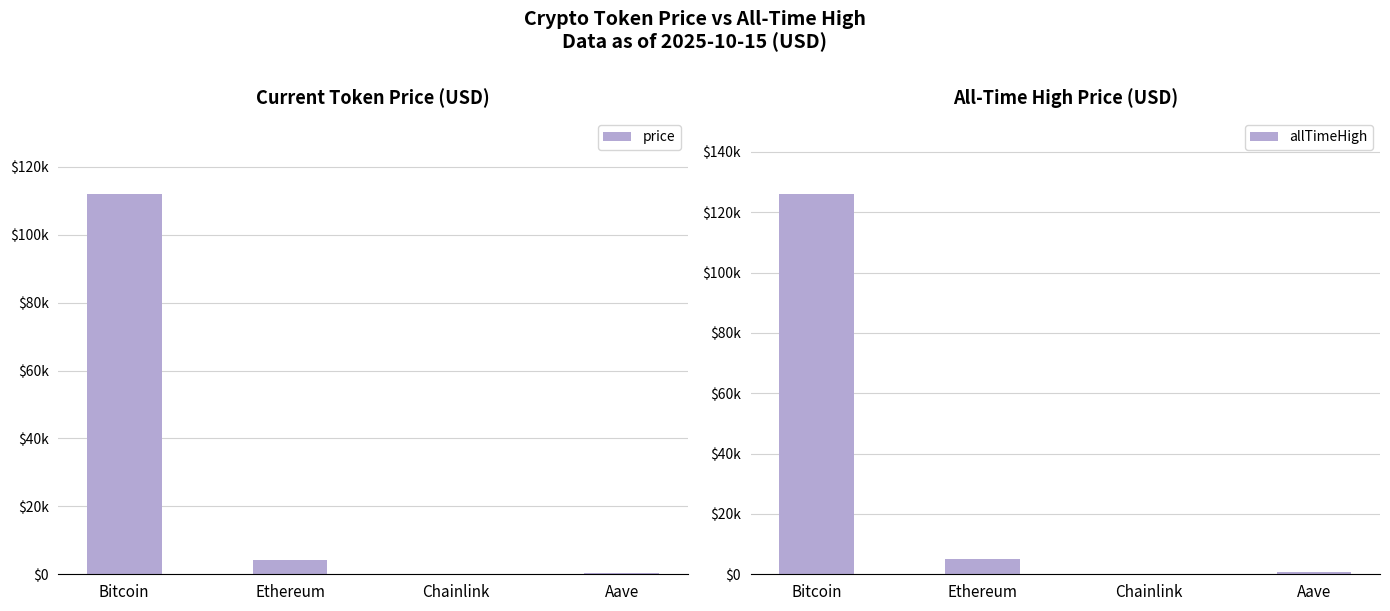

The allTimeHigh series shows 4946.1 at Ethereum. True or false?

True